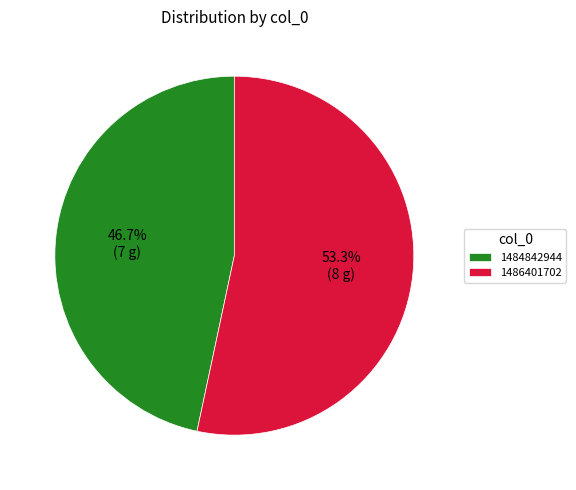

Which has a higher value, 1484842944 or 1486401702?

1486401702